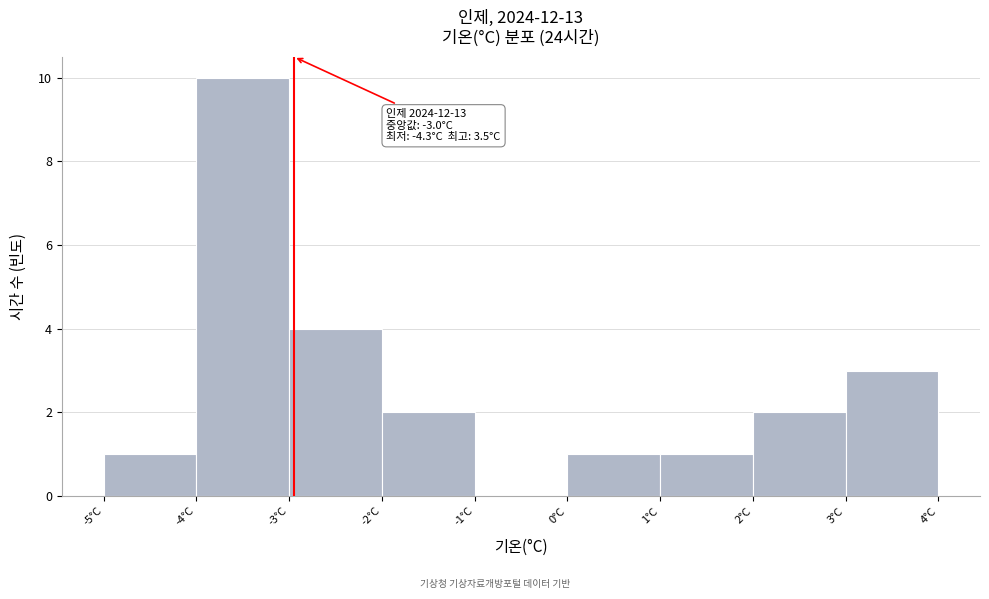

Which range on the x-axis has the tallest bar?

-4 to -3